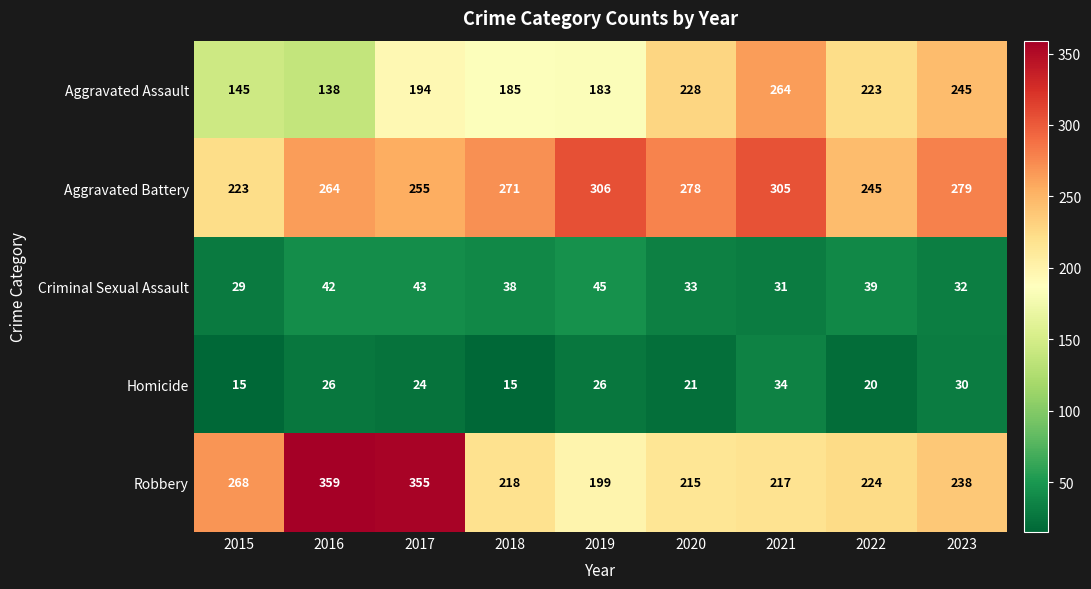

Count the number of categories in the chart.

9